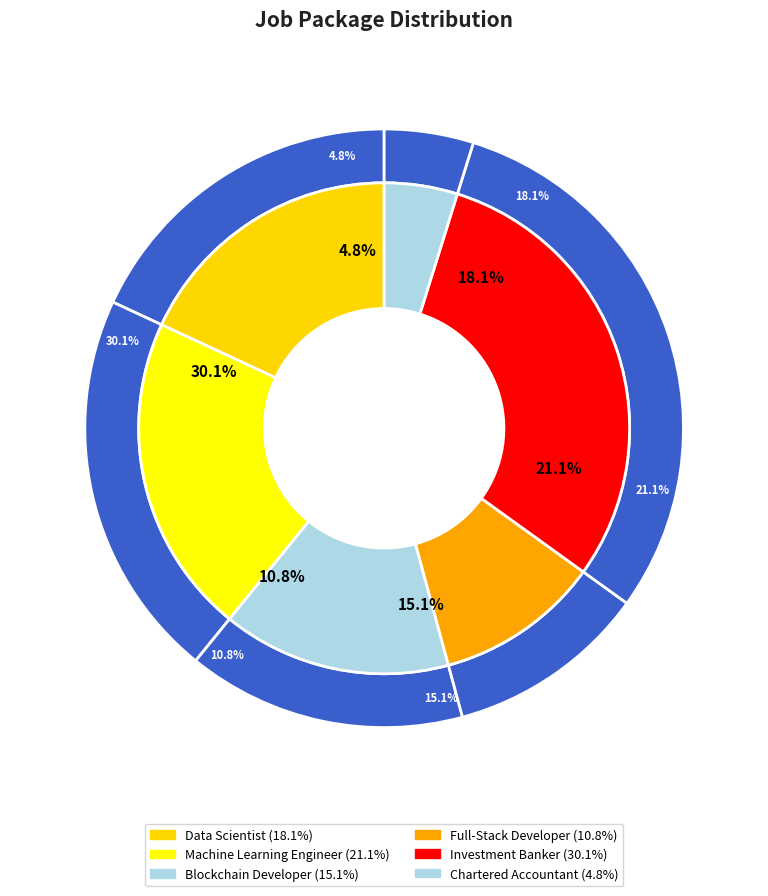

Does Data Scientist account for over 50% of the chart?

No